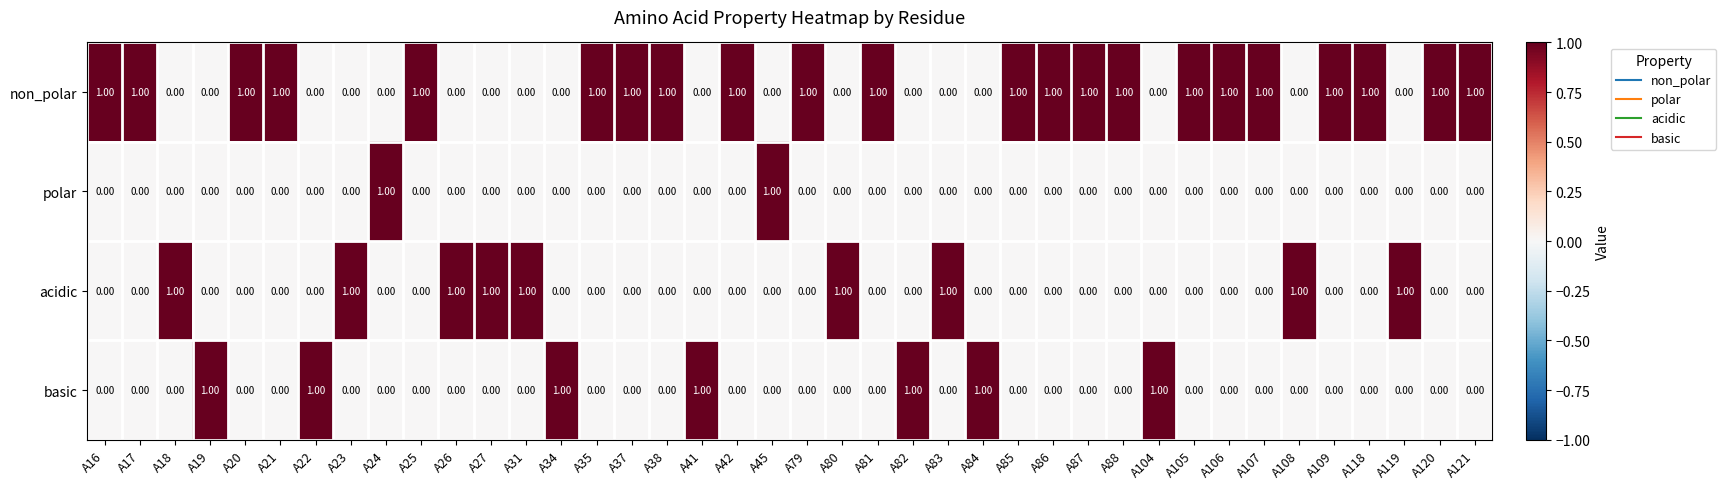

At how many categories does at least one series exceed 0?

40